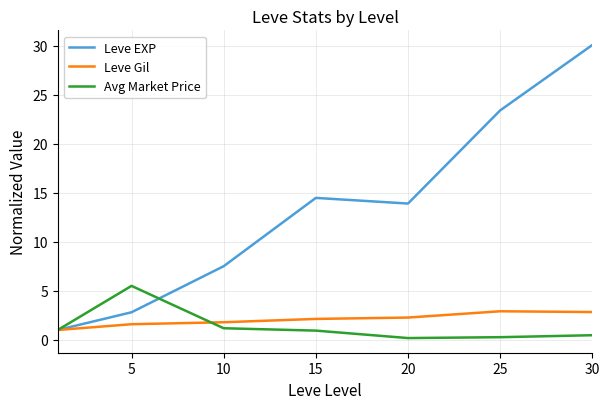

Rank the series by their maximum value, from lowest to highest.

Leve Gil, Avg Market Price, Leve EXP